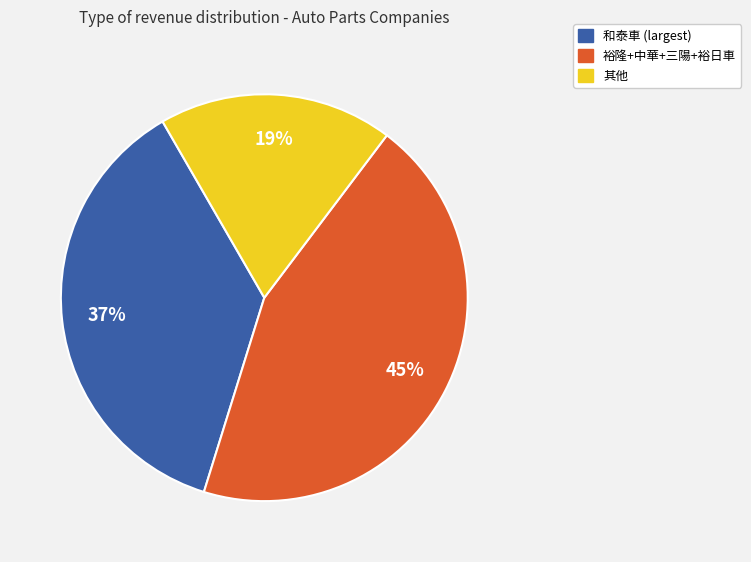

Is there a majority slice in this chart?

No